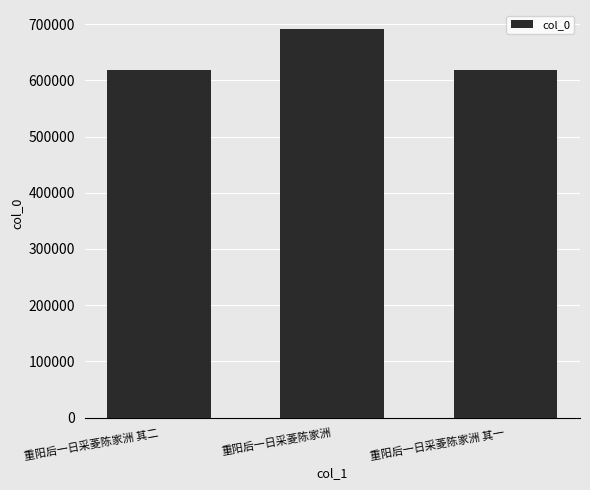

Count the number of categories in the chart.

3